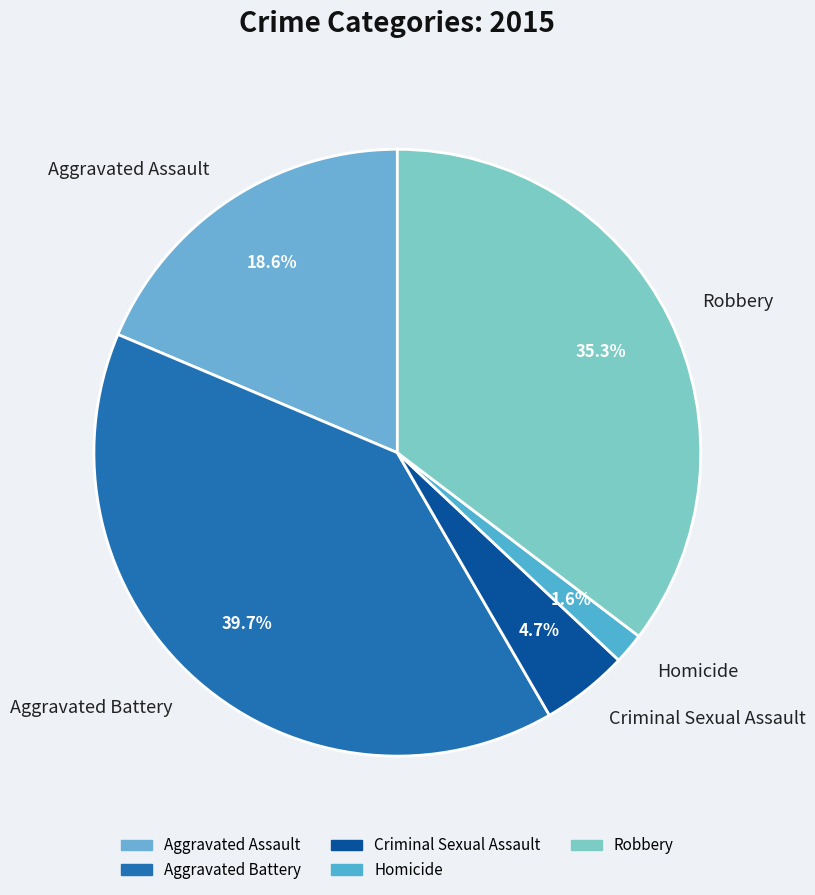

Which has a higher value, Aggravated Battery or Criminal Sexual Assault?

Aggravated Battery